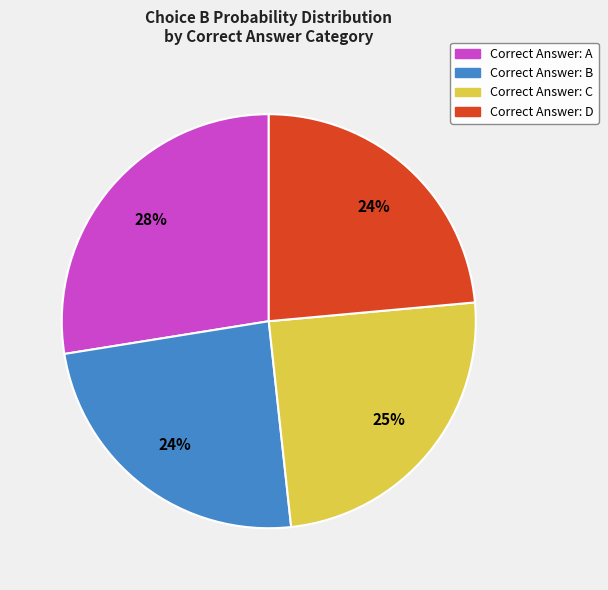

To the nearest percent, what is the difference between the largest and smallest slice percentages?

4%